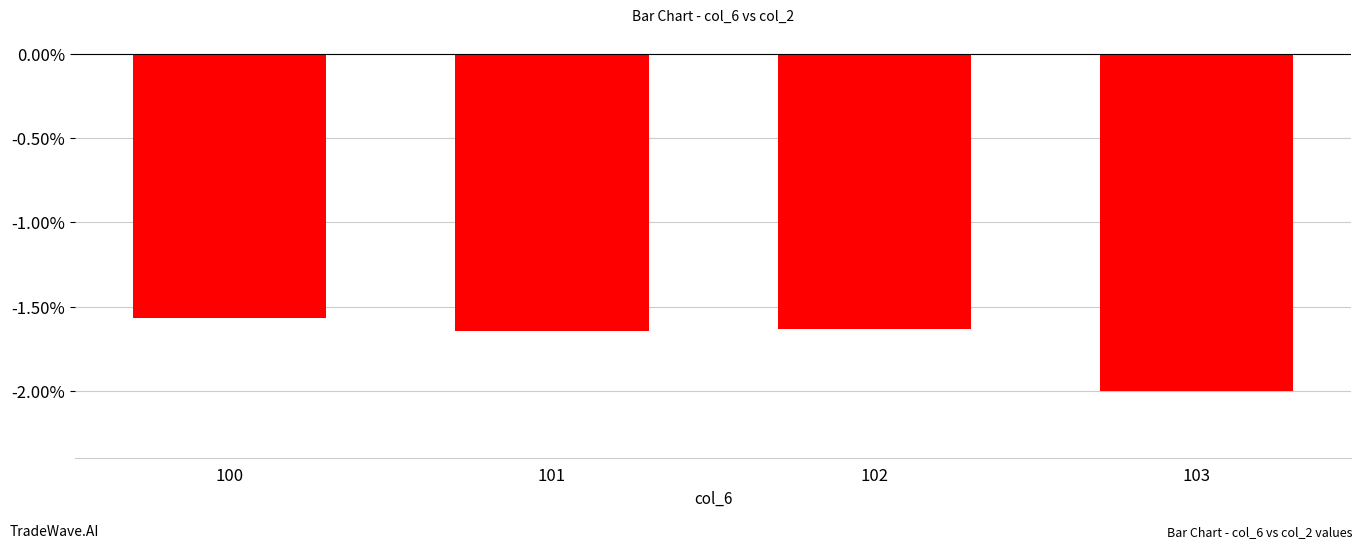

True or false: the data shows -0.8 at 102.

False